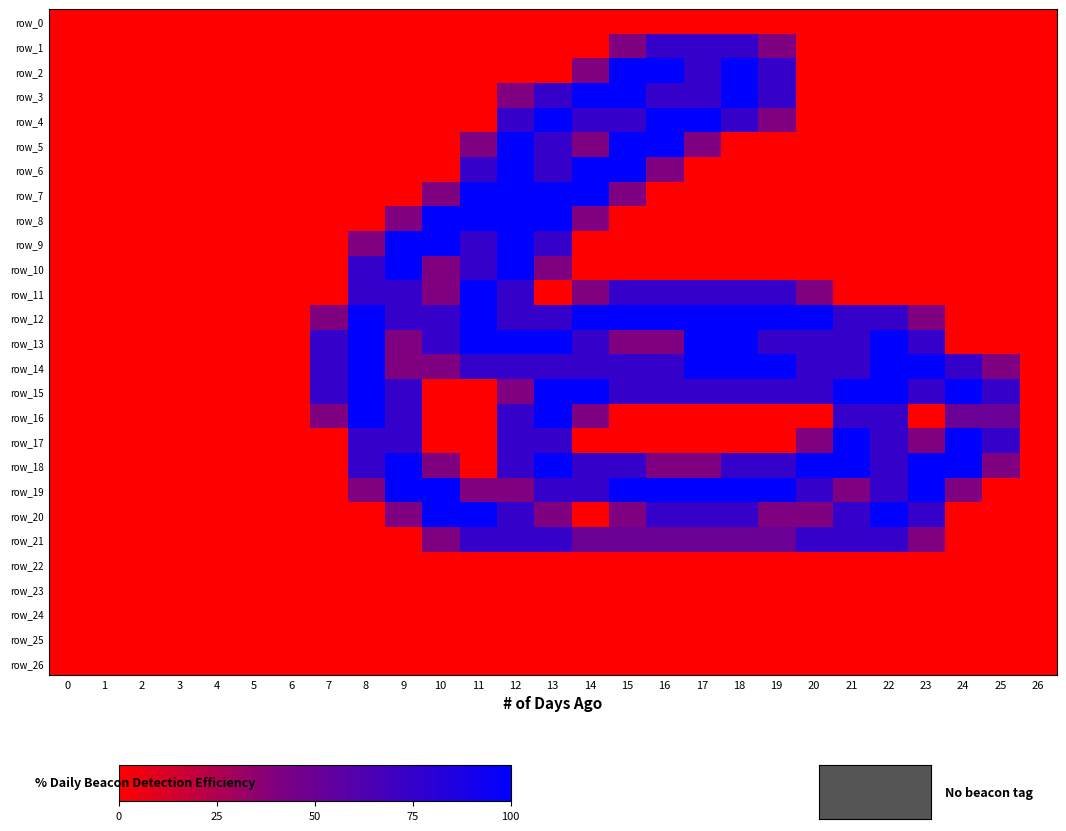

Which has a higher value, 2 or 6?

2